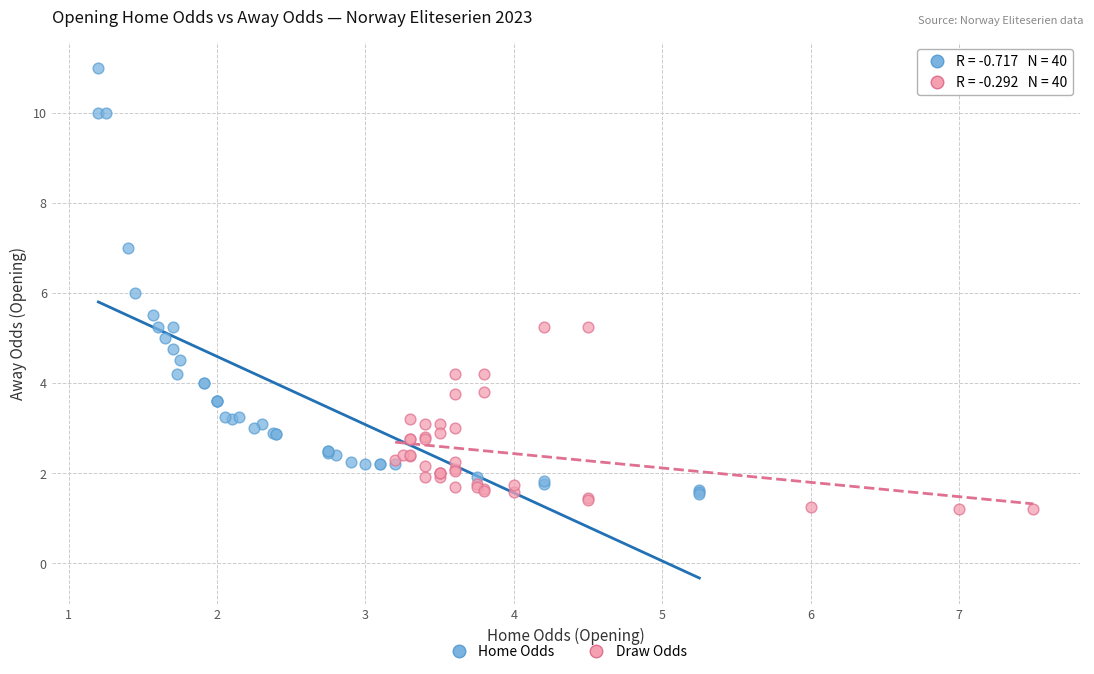

Which series has the largest Y range (max minus min)?

Home Odds